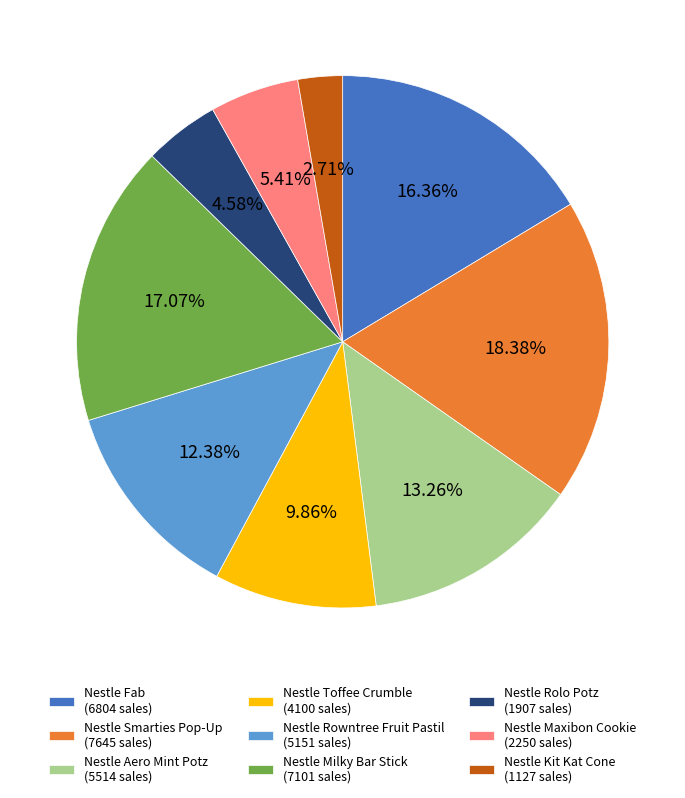

Is Nestle Rolo Potz (1907 sales) the majority of the pie?

No